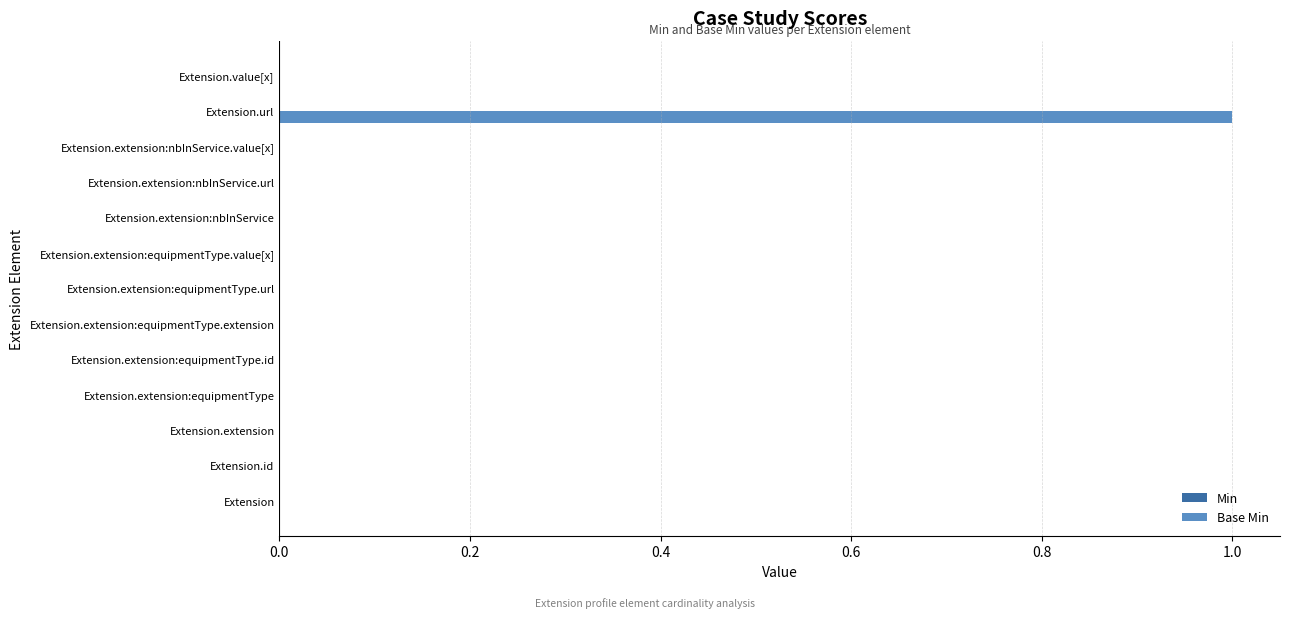

What is the change in value from Extension to Extension.url?

+1